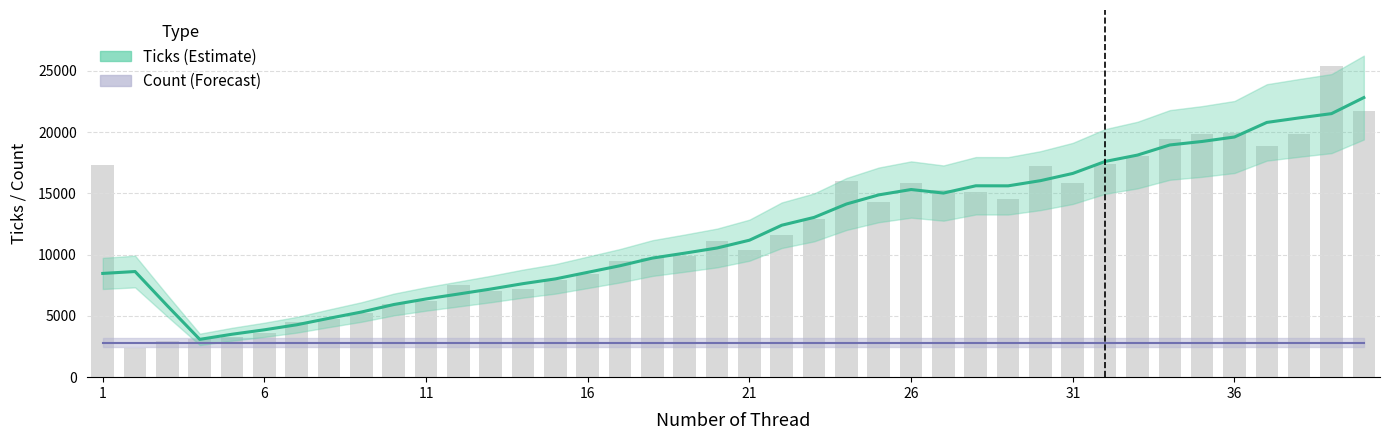

True or false: the data shows 7528 at 12.

True